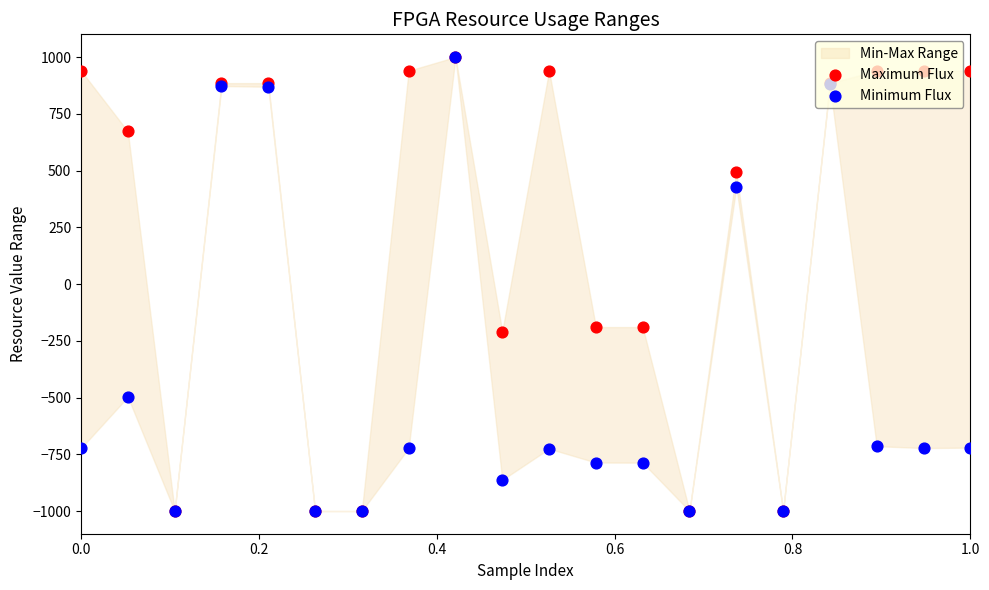

Which series has the widest spread of Y values?

Maximum Flux